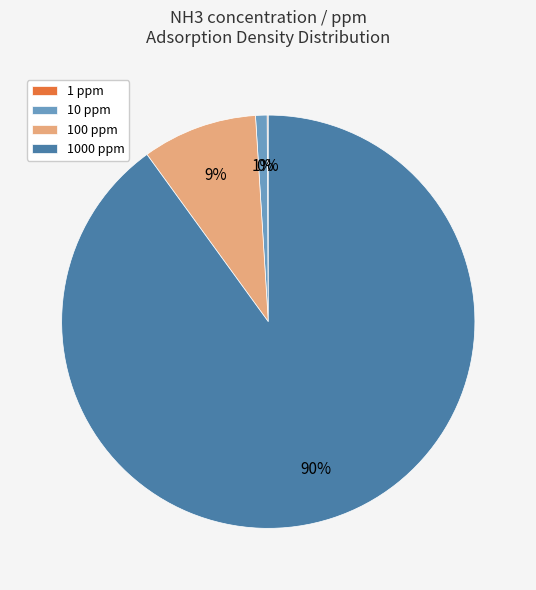

Which has a higher value, 10 ppm or 1000 ppm?

1000 ppm